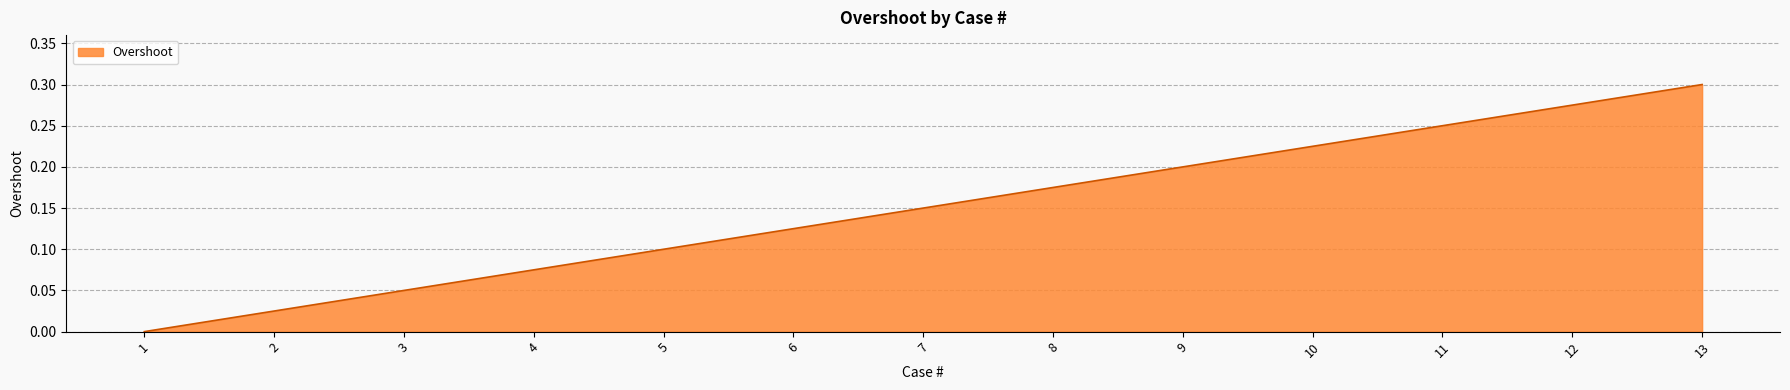

Which has a higher value, 11 or 13?

13